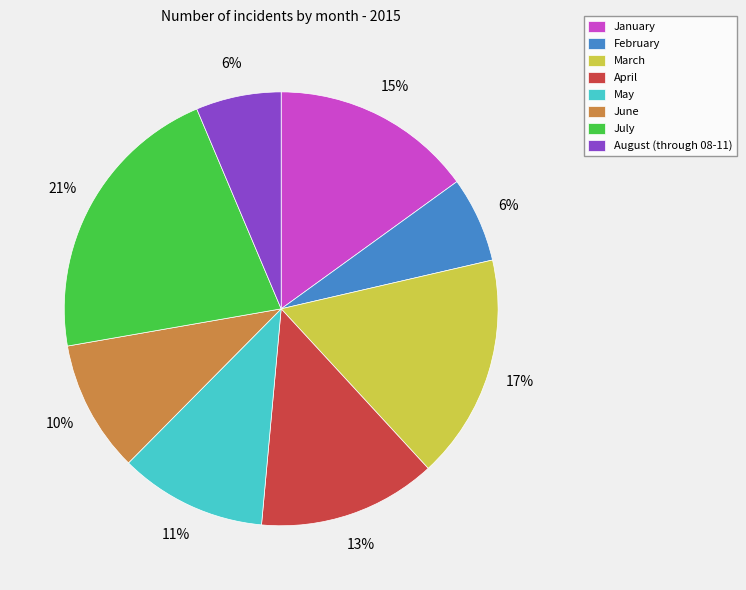

Approximately how many times larger is the value at February compared to June?

0.6